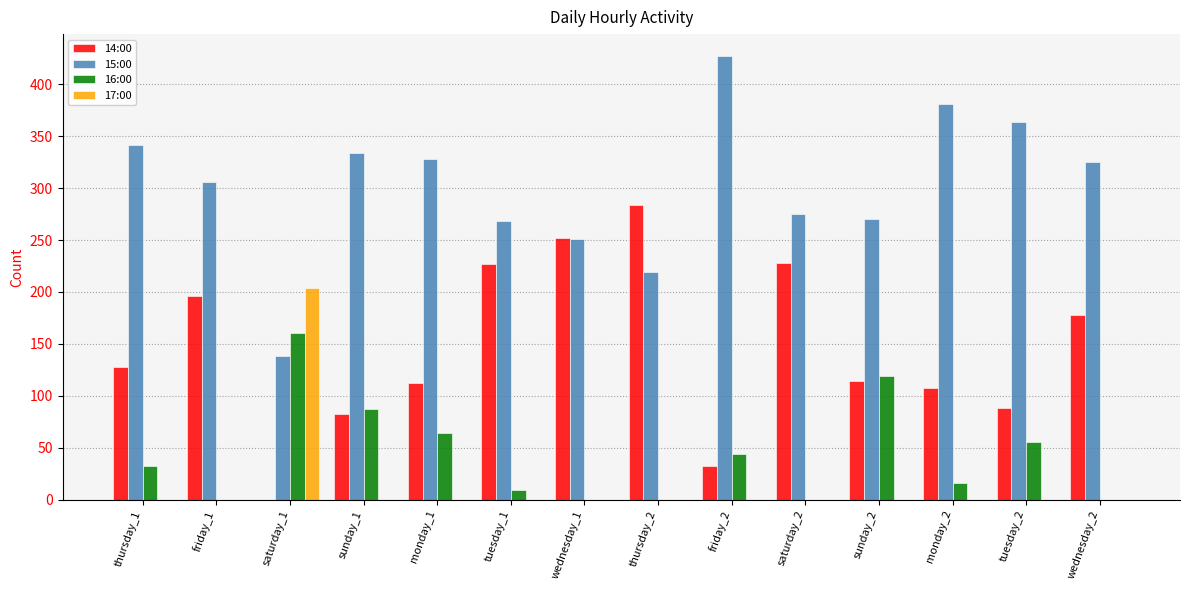

Is the value of 17:00 at wednesday_2 greater than the value of 15:00 at saturday_2?

No